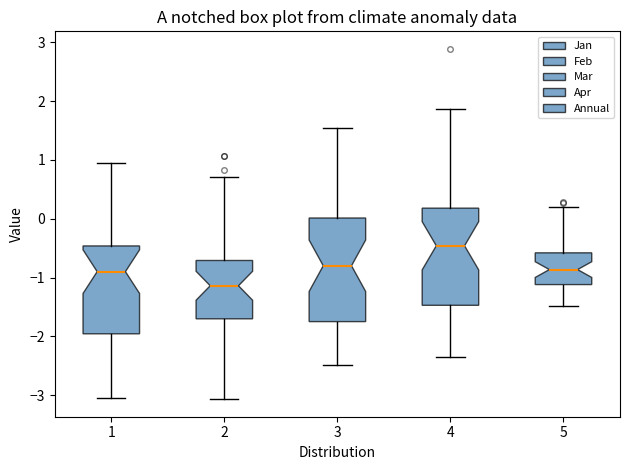

Which box has the highest median line?

4